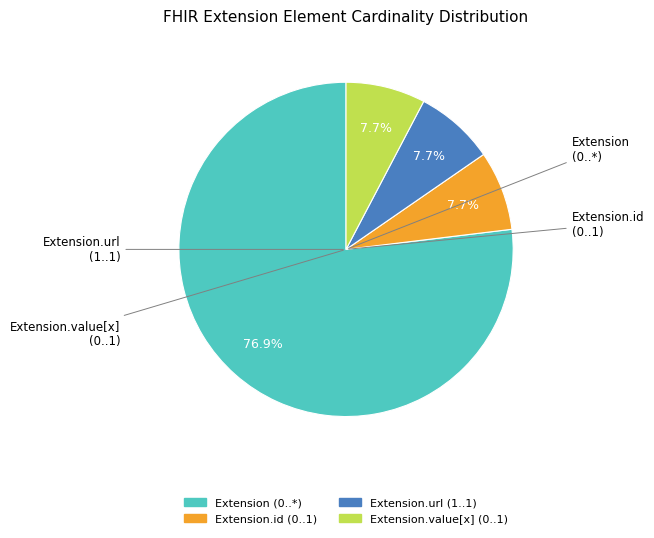

Is there a majority slice in this chart?

Yes